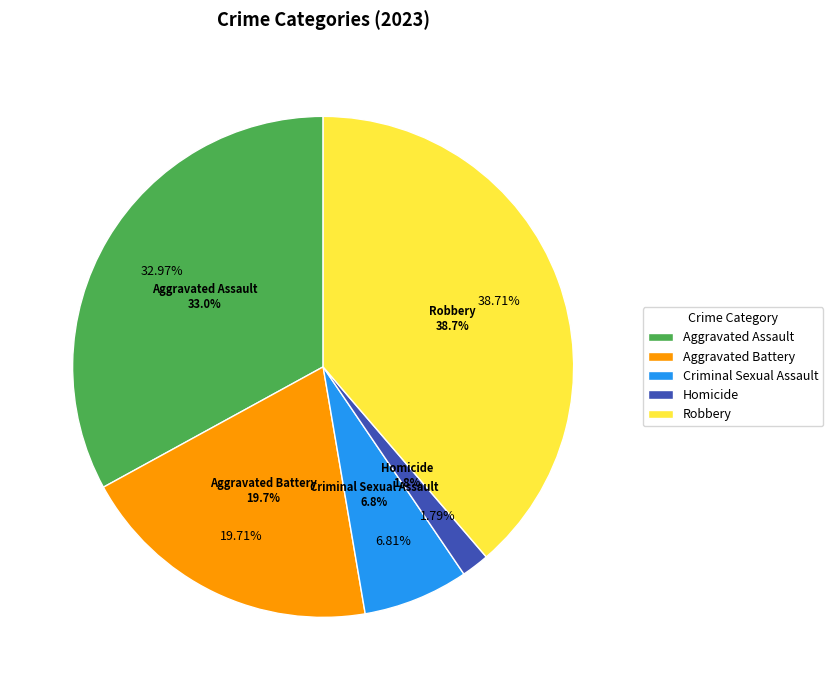

What is the change in value from Criminal Sexual Assault to Robbery?

+89